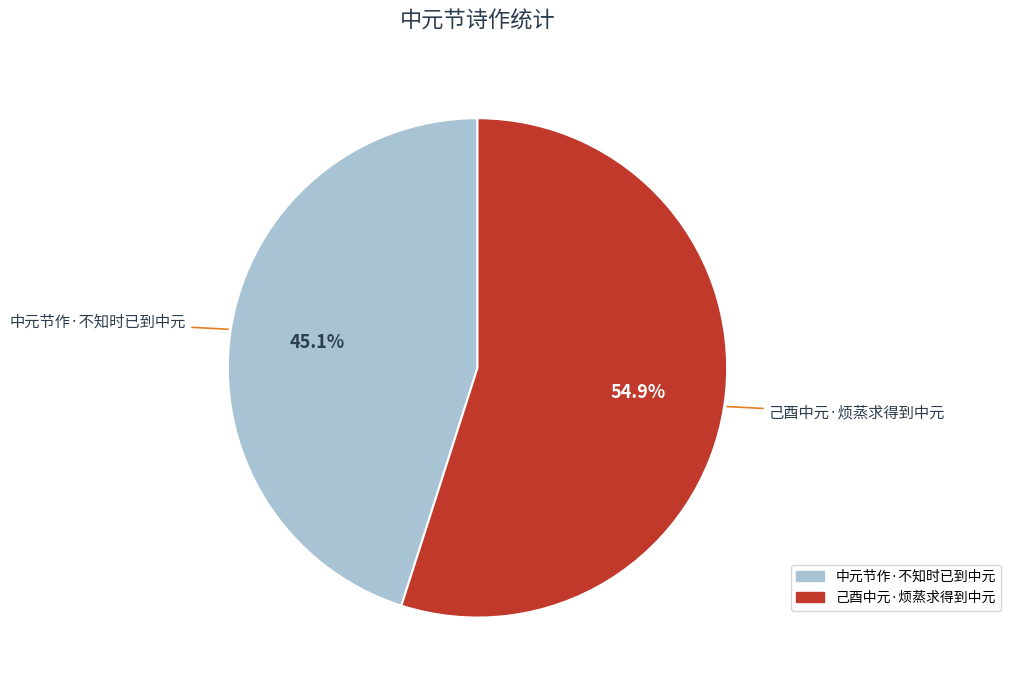

Which slice is the smallest?

中元节作·不知时已到中元